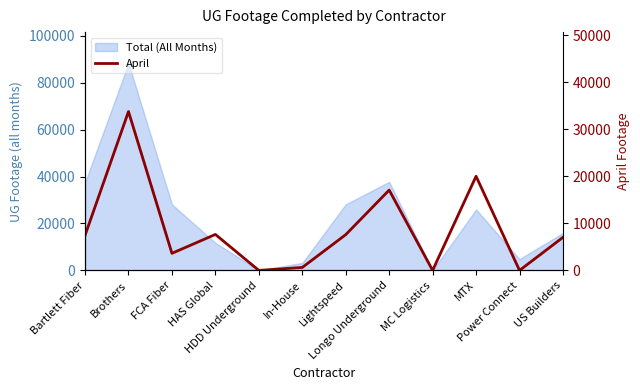

The value at HDD Underground is 0. True or false?

True